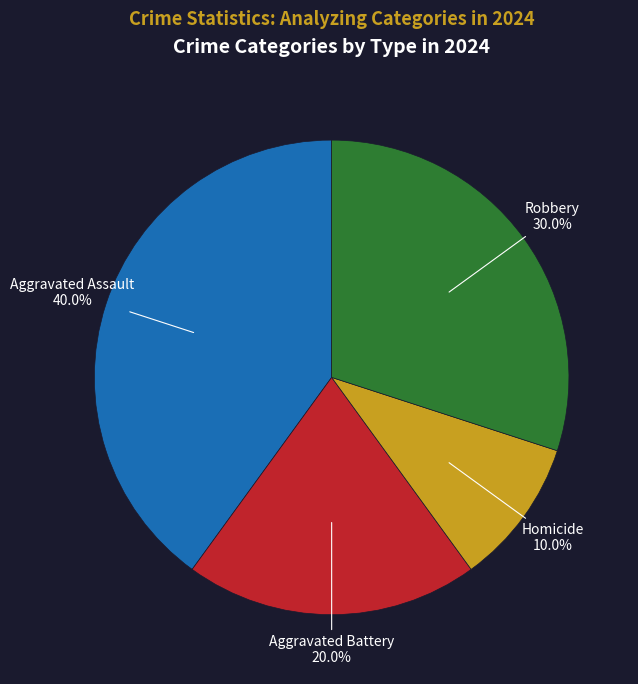

How many slices are in this pie chart?

4